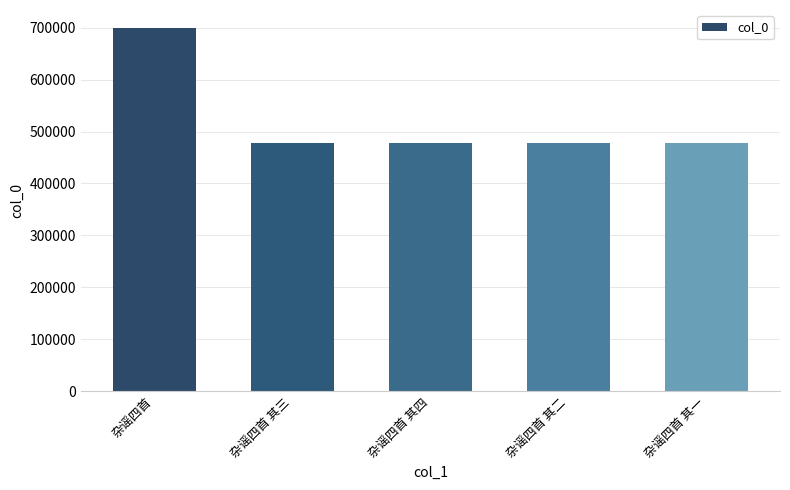

What is the difference between the values at 杂谣四首 其二 and 杂谣四首?

220353